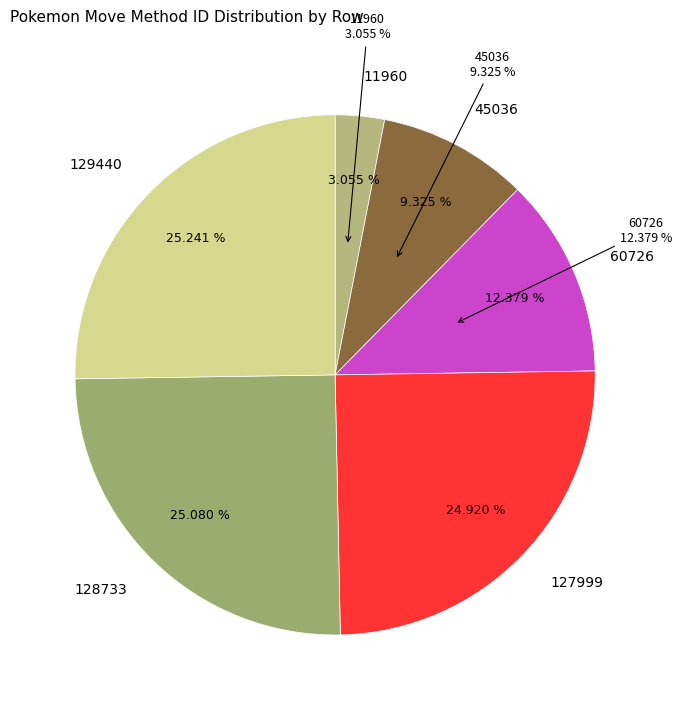

Is 11960 the majority of the pie?

No